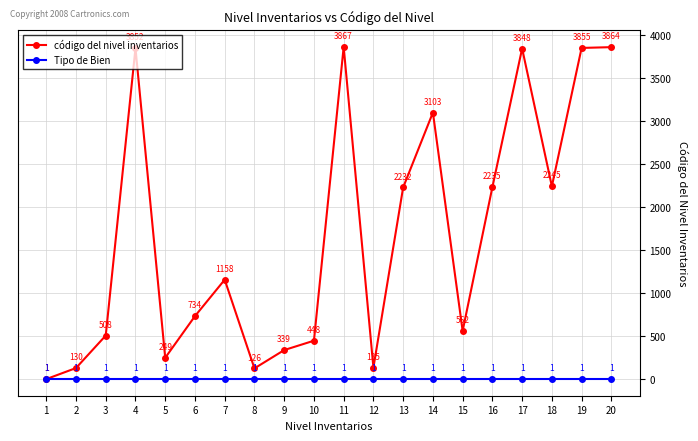

How many interior local valleys does the código del nivel inventarios series have?

5